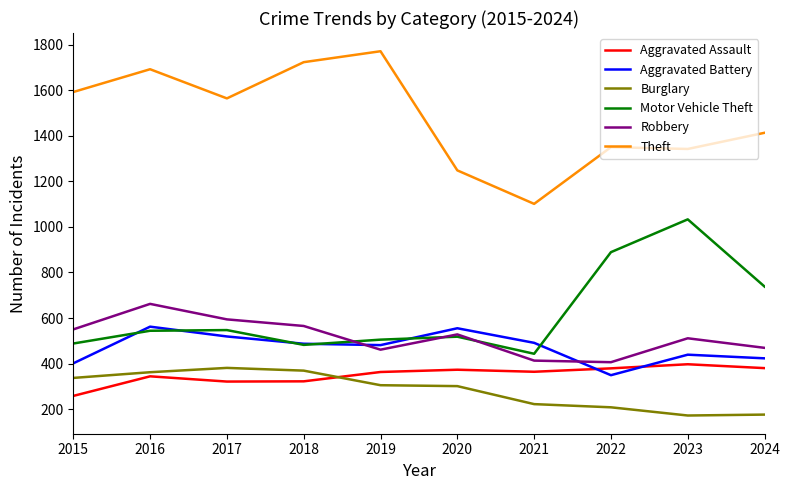

Is it true that Aggravated Battery equals 401 at 2015?

True